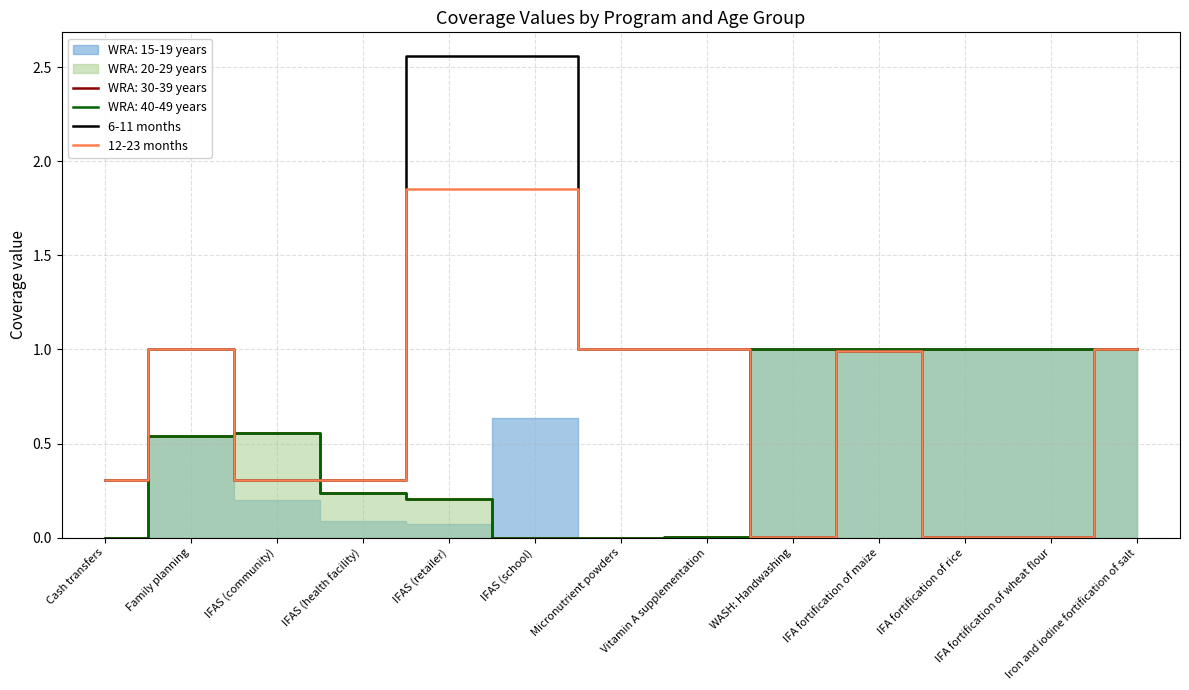

At which category does the chart reach its minimum across all series?

WASH: Handwashing